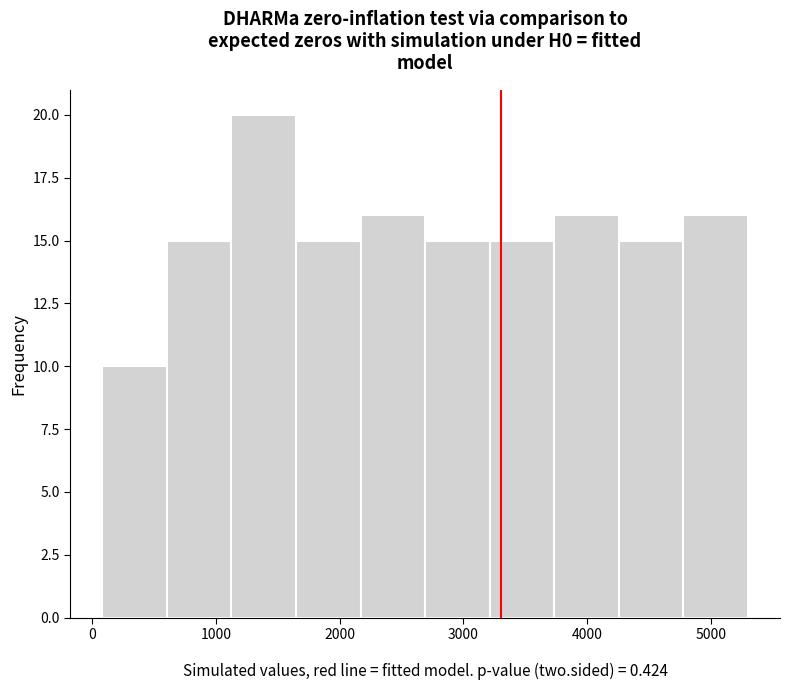

Reading left to right, list every bar in this chart as the range it spans on the x-axis followed by its height. Neither the bar edges nor the heights are printed on the chart, so give them approximately, as read against the axes.

100 to 600: 10
600 to 1100: 15
1100 to 1600: 20
1600 to 2200: 15
2200 to 2700: 16
2700 to 3200: 15
3200 to 3700: 15
3700 to 4300: 16
4300 to 4800: 15
4800 to 5300: 16